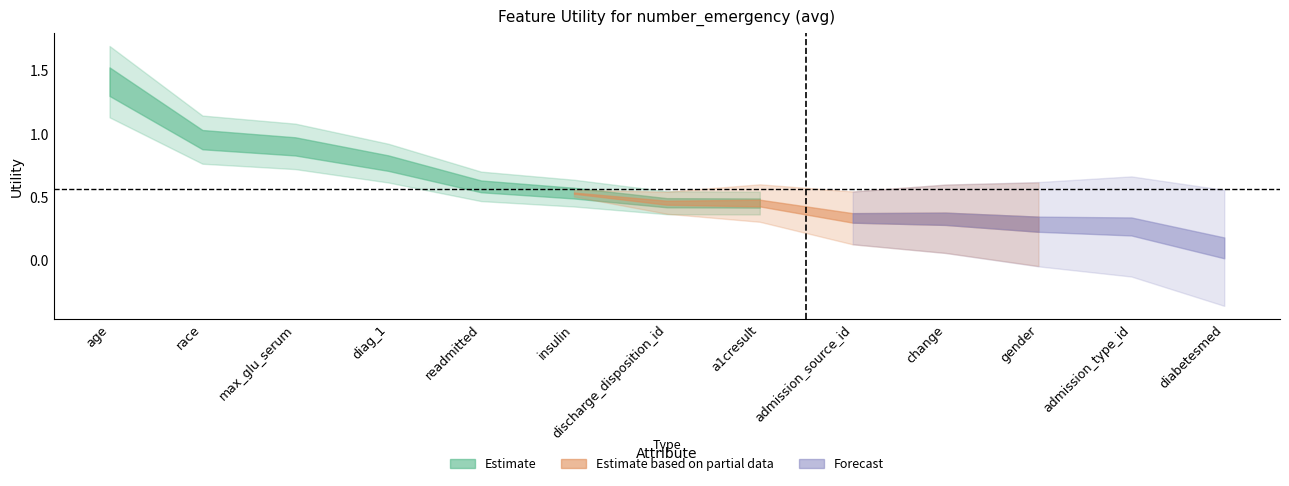

True or false: Forecast and Estimate intersect in this chart.

False